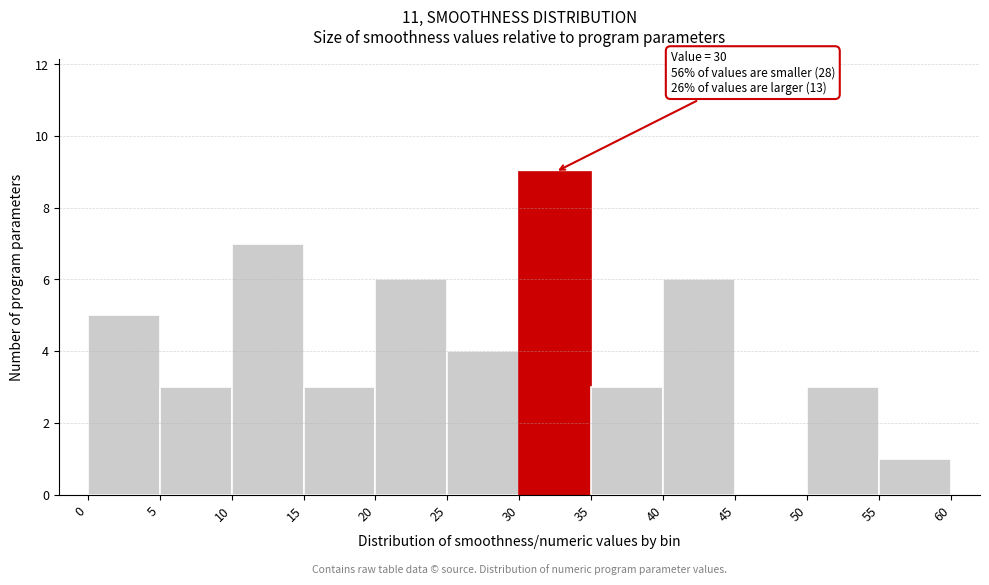

Which range on the x-axis has the tallest bar?

30 to 35